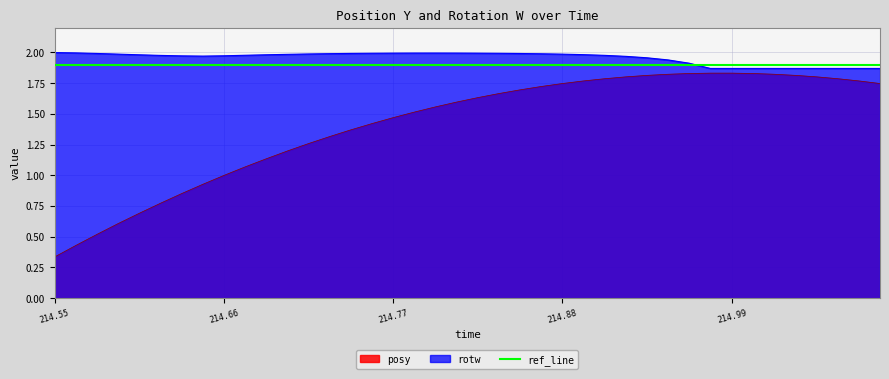

True or false: rotw has a value of 2.0 at 214.77.

True